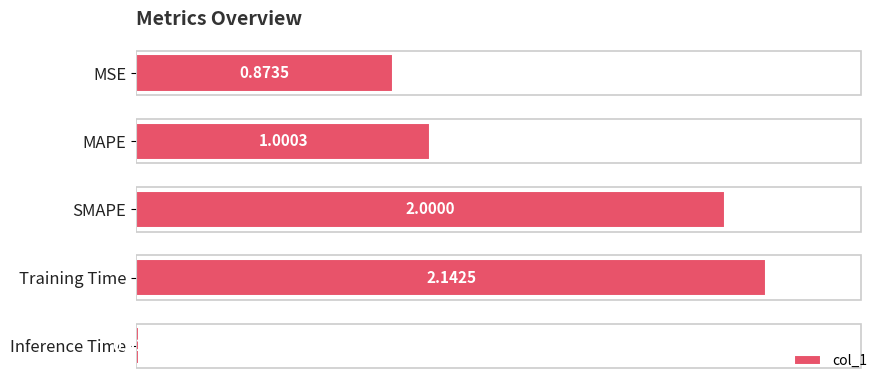

List the labels in order of value, largest first.

Training Time, SMAPE, MAPE, MSE, Inference Time